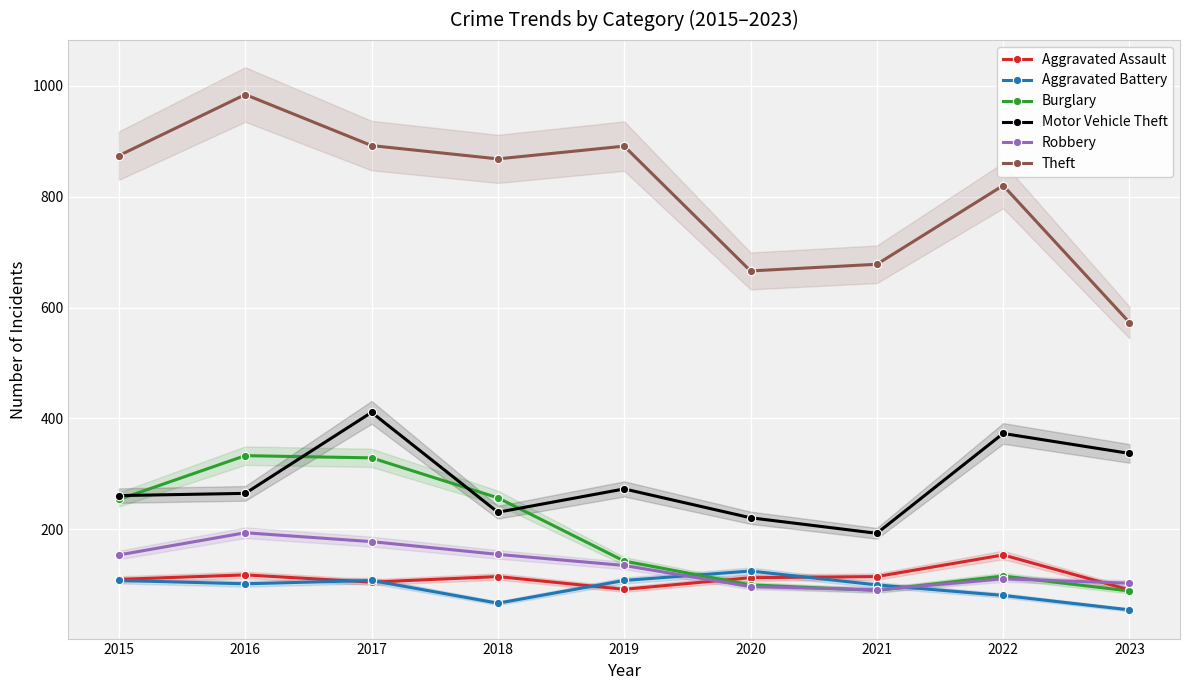

At which category does the chart reach its peak across all series?

2016